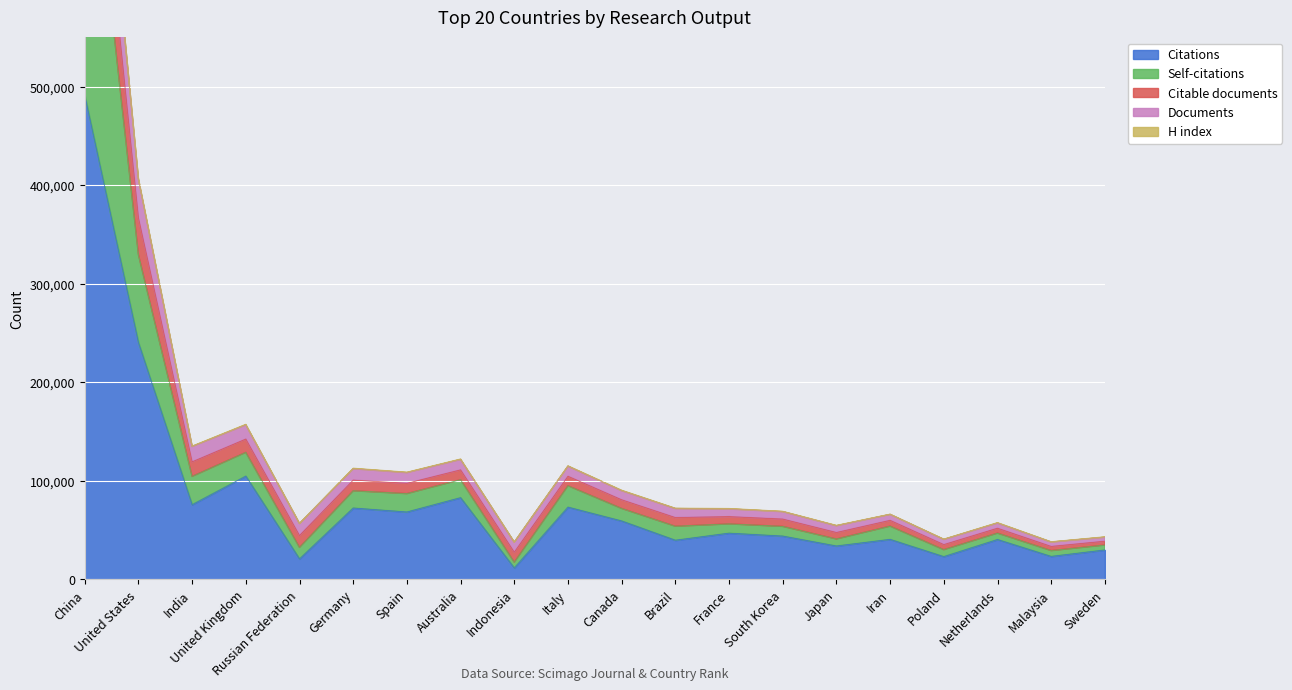

What is the label of the 11th point from the left?

Canada